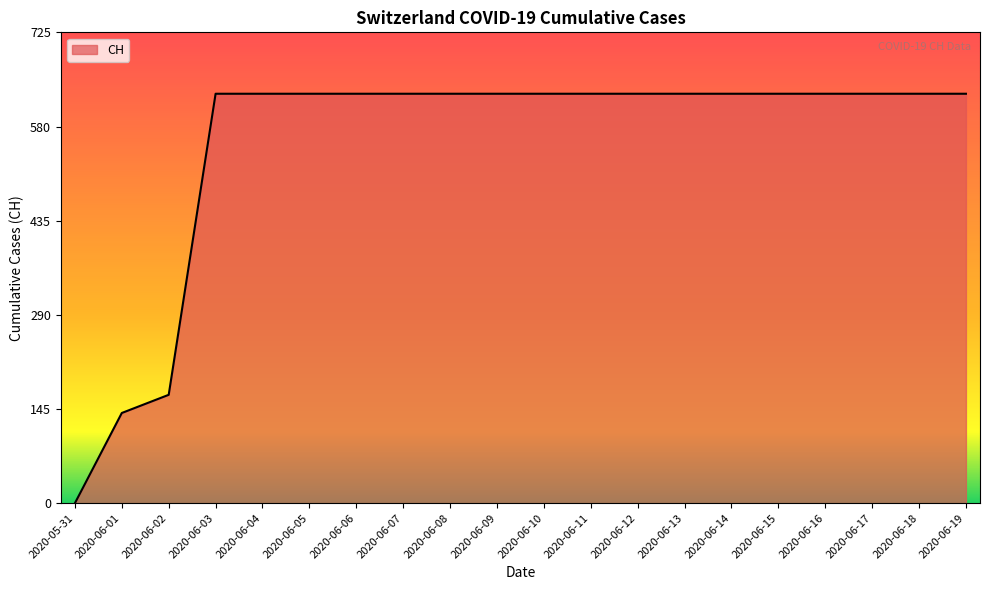

Is it true that the value at 2020-06-05 is 275?

False